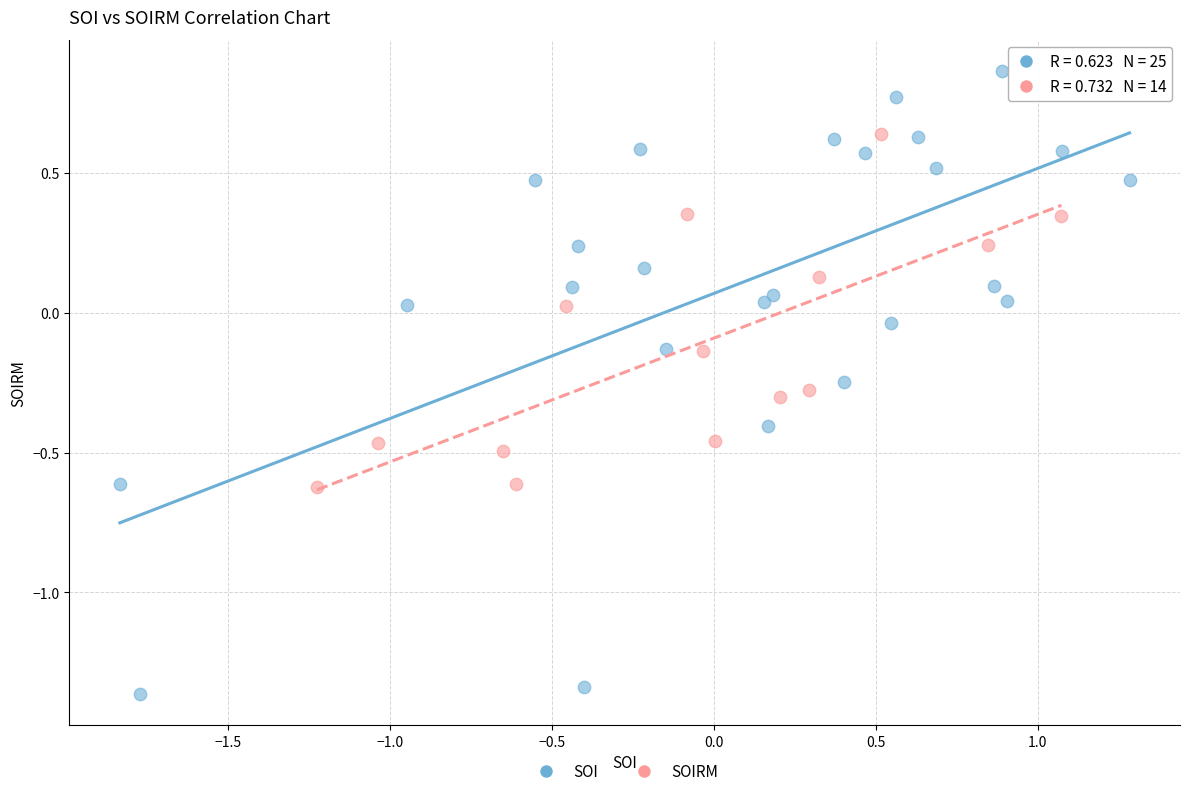

Which series reaches the minimum Y coordinate?

SOI